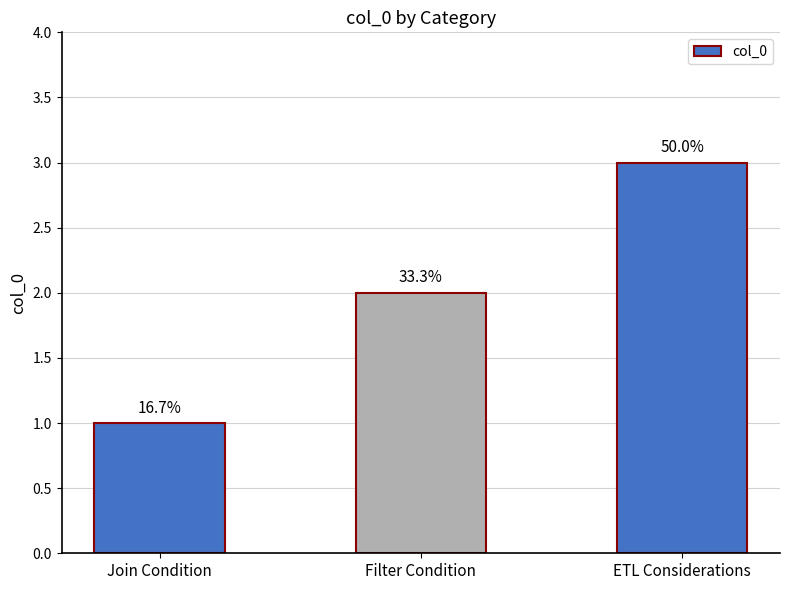

Does the chart contain any negative values?

No